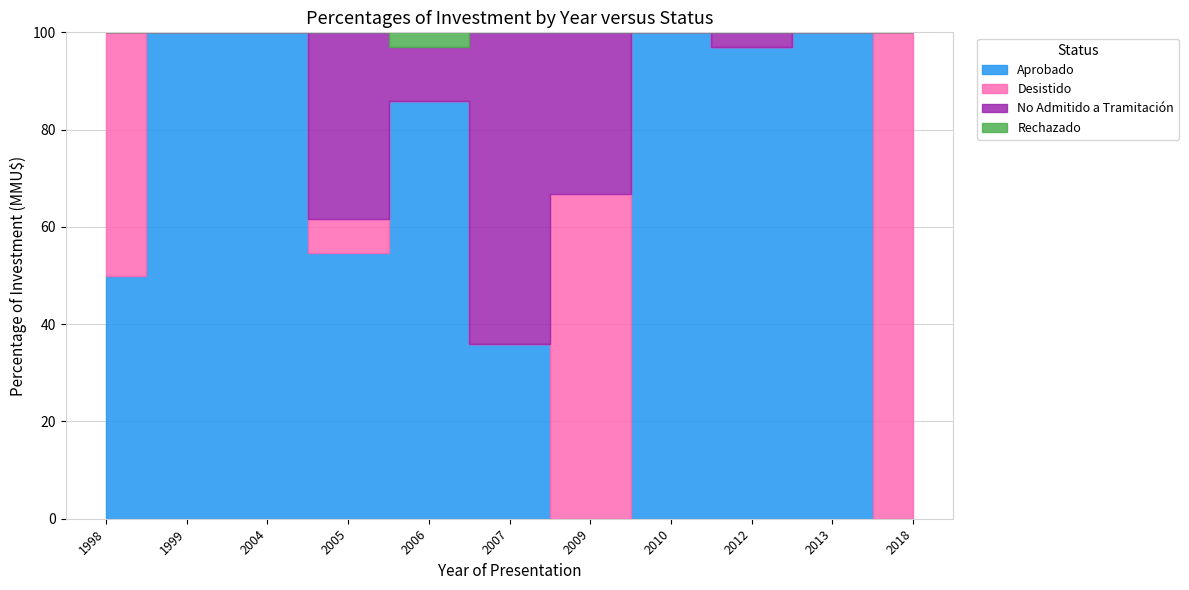

Rank the series by their maximum value, from lowest to highest.

Rechazado, No Admitido a Tramitación, Aprobado, Desistido